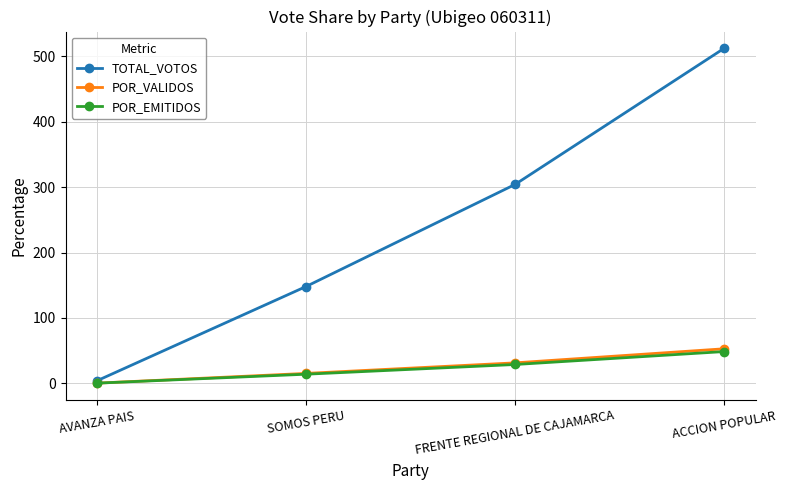

True or false: POR_EMITIDOS and POR_VALIDOS cross at least once.

False